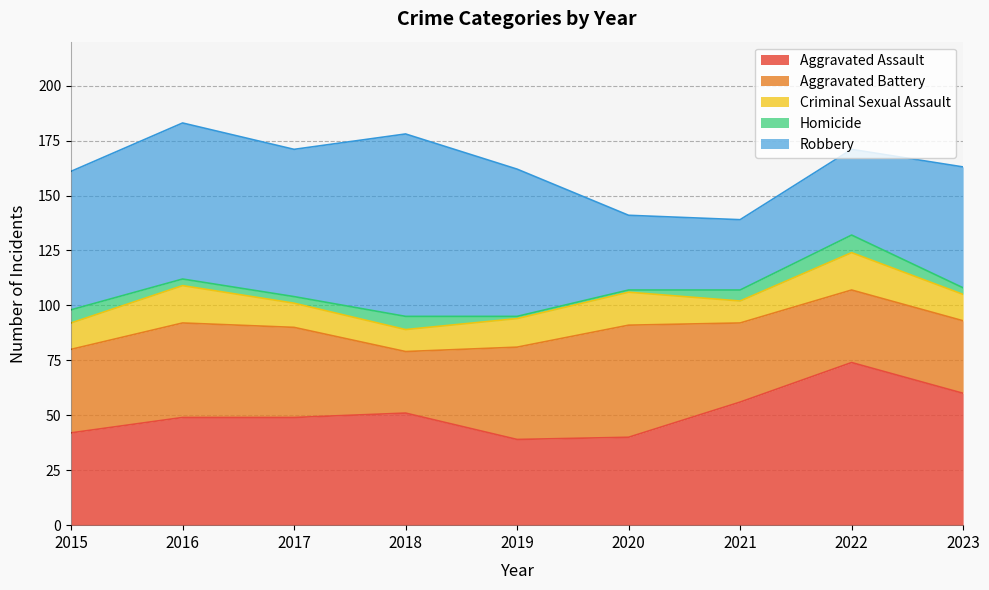

True or false: Aggravated Battery has a value of 51 at 2020.

True